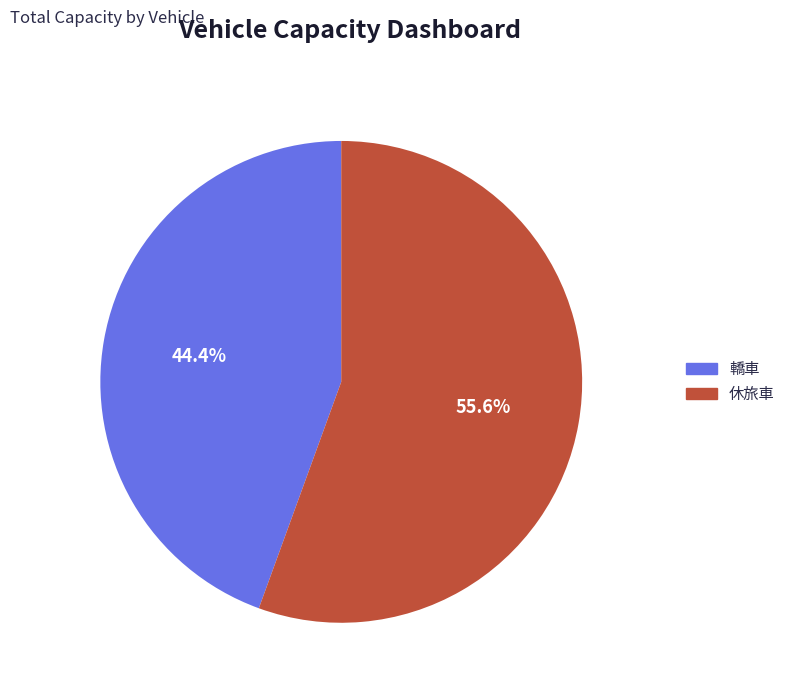

How many segments does this pie chart have?

2